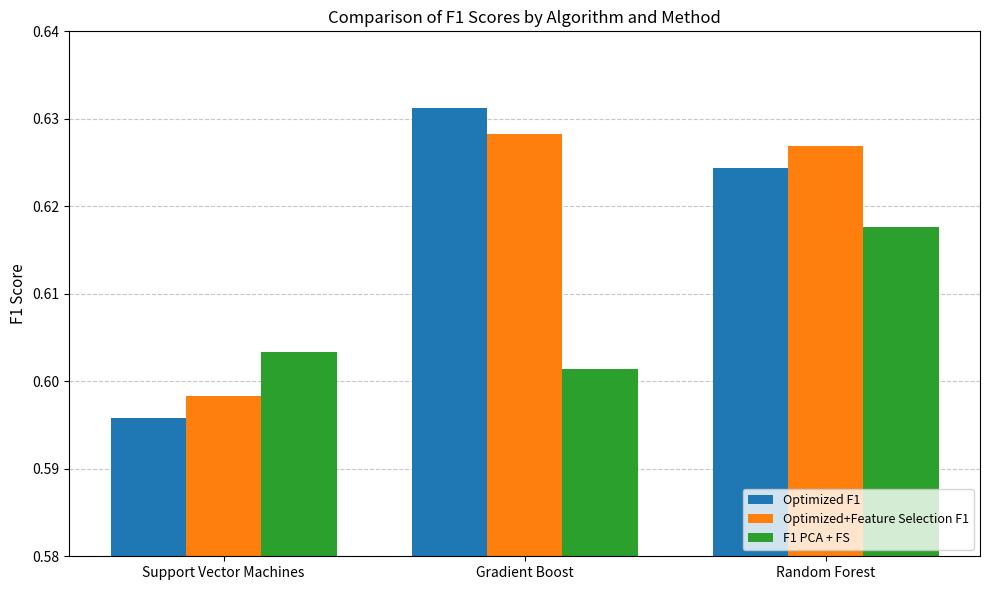

At which category does the chart reach its peak across all series?

Gradient Boost